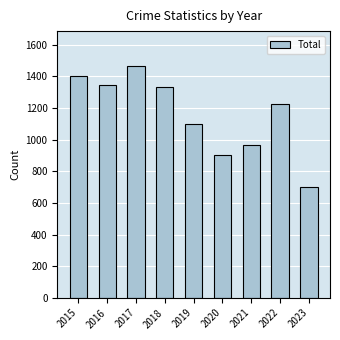

Approximately how many times larger is the value at 2016 compared to 2018?

1.0